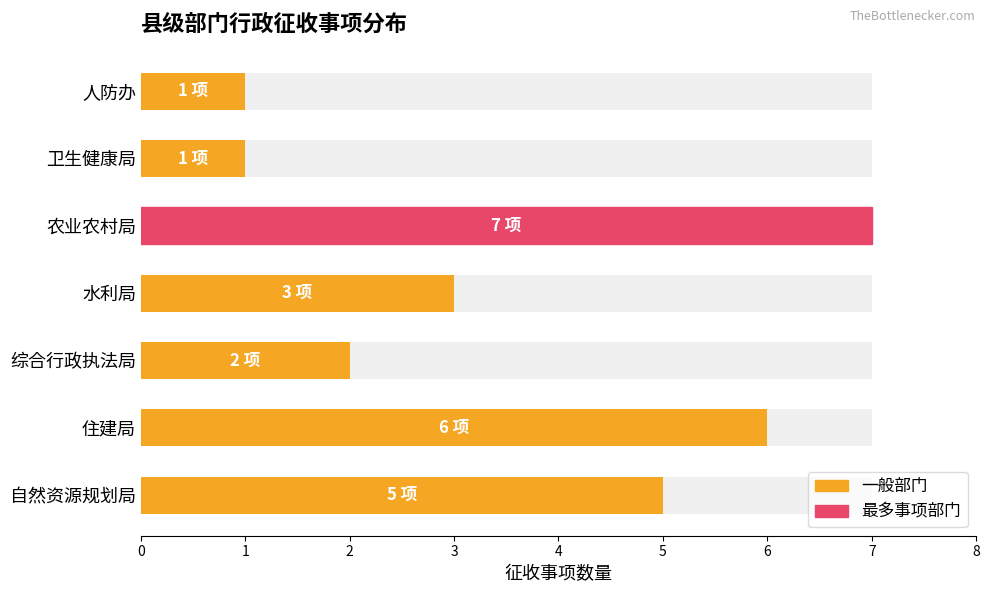

Reading right to left, what are all the values shown in this chart?

1	1	7	3	2	6	5